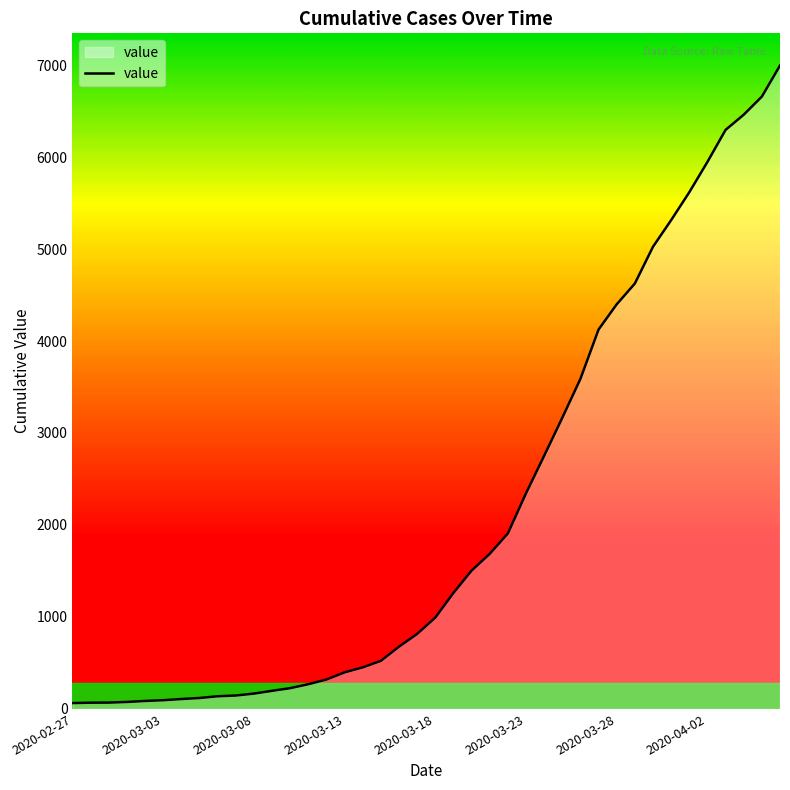

What is the maximum value shown in the chart?

6995